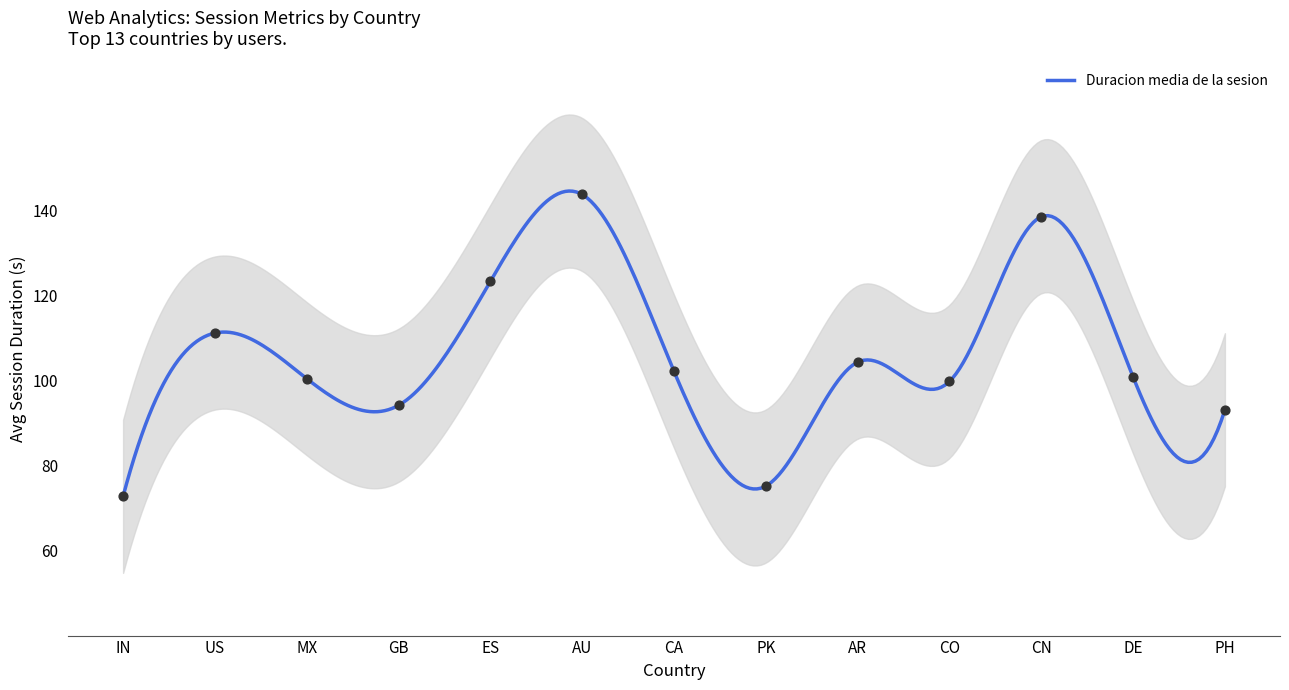

At which category is the sum across all series the highest?

AU